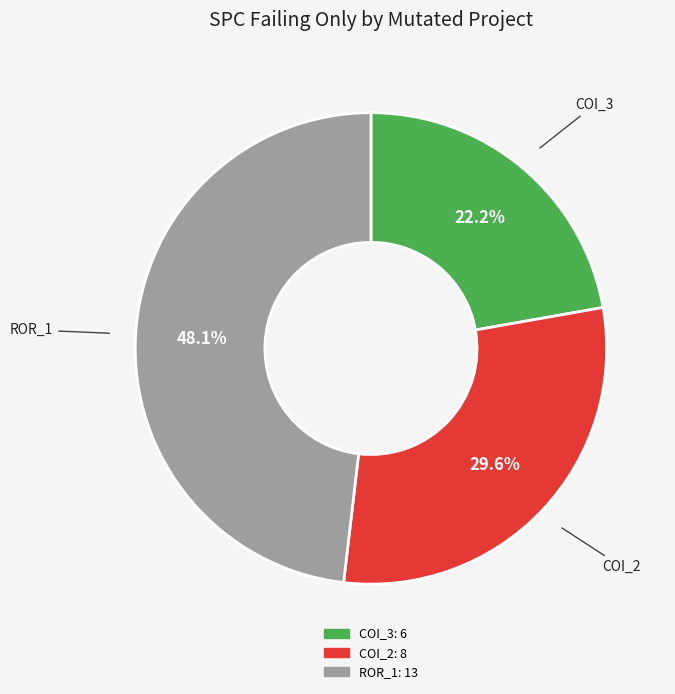

Is there any slice that represents more than half of the pie?

No